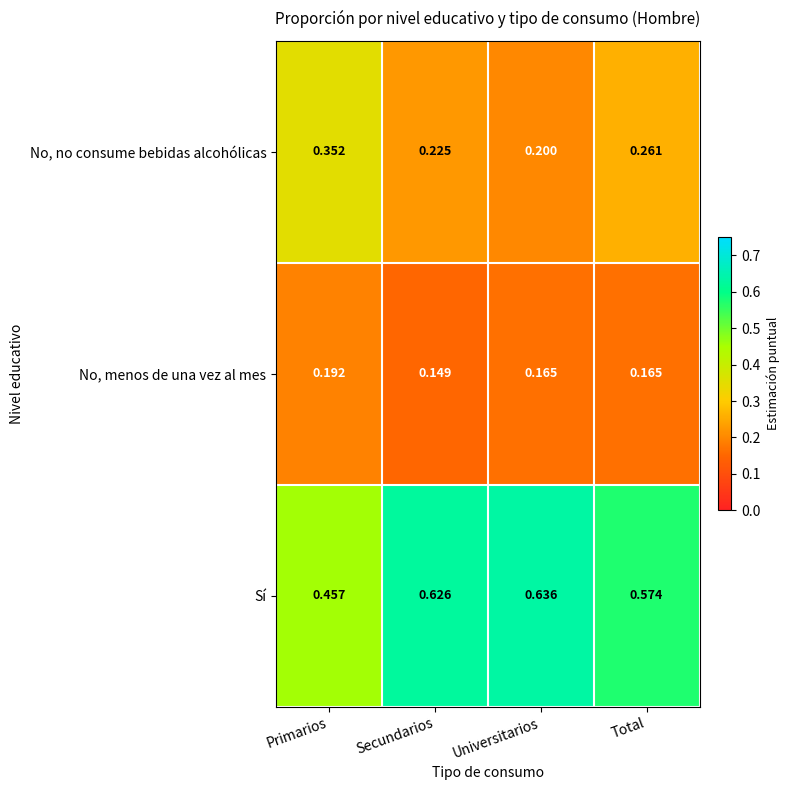

Which series has the largest range (max minus min)?

Sí